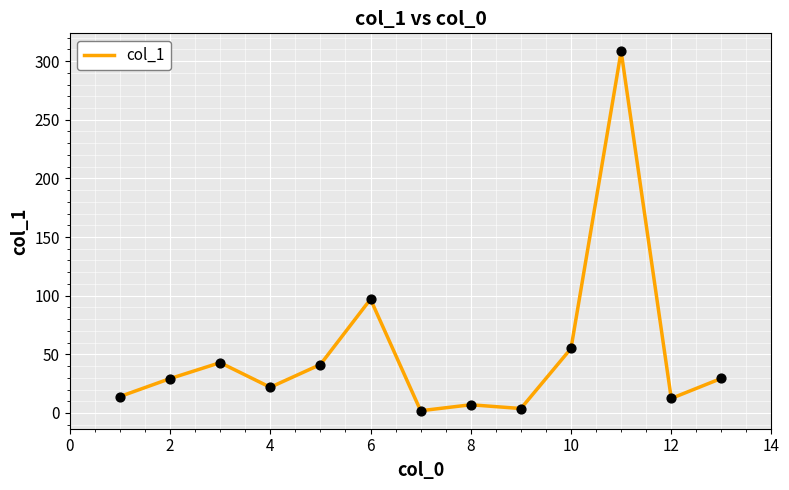

What is the difference between the maximum and minimum values?

306.4